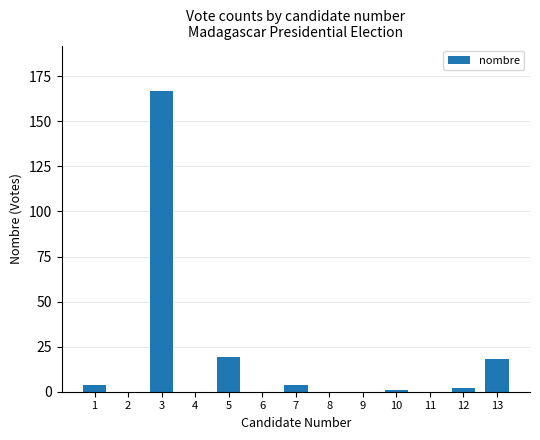

Reading left to right, what are all the values shown in this chart?

4	0	167	0	19	0	4	0	0	1	0	2	18